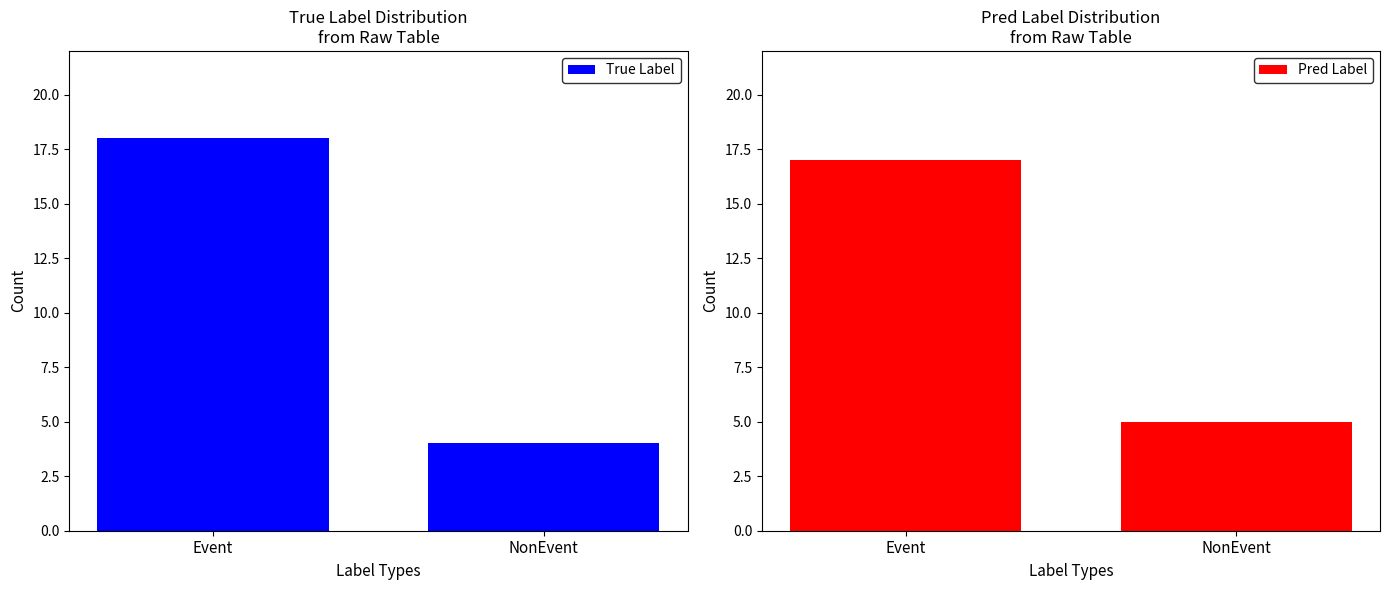

What is the sum of the Pred Label values at NonEvent and Event?

22